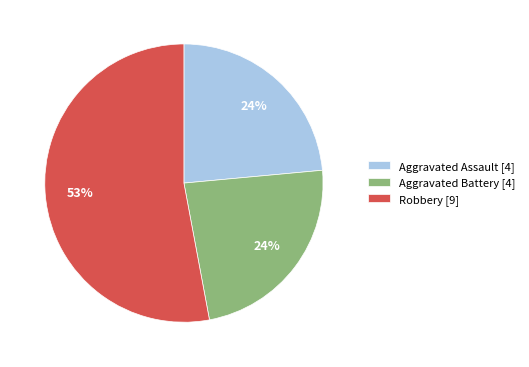

What percentage is the Aggravated Assault [4] slice, to the nearest percent?

24%